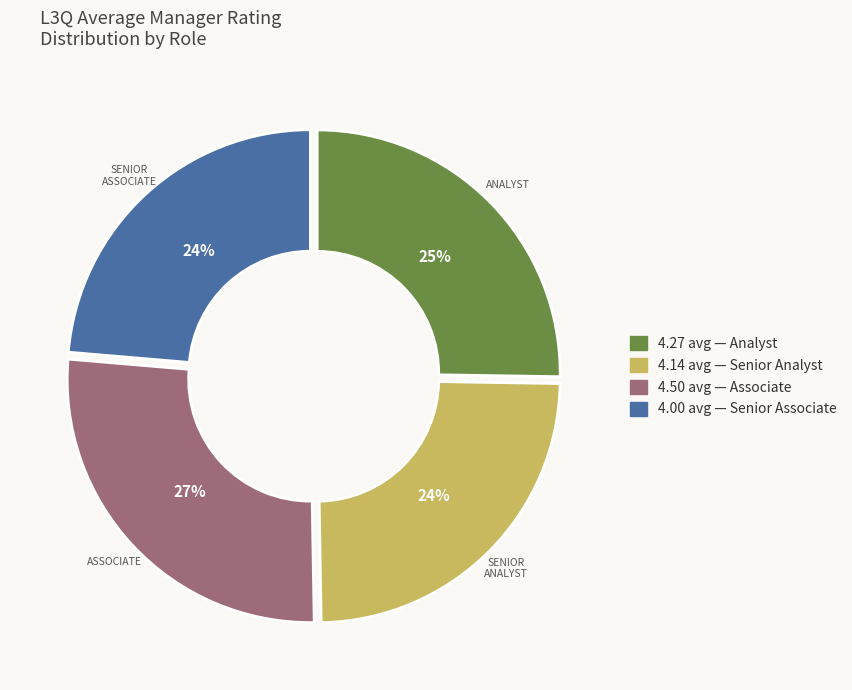

Does any single category account for the majority?

No